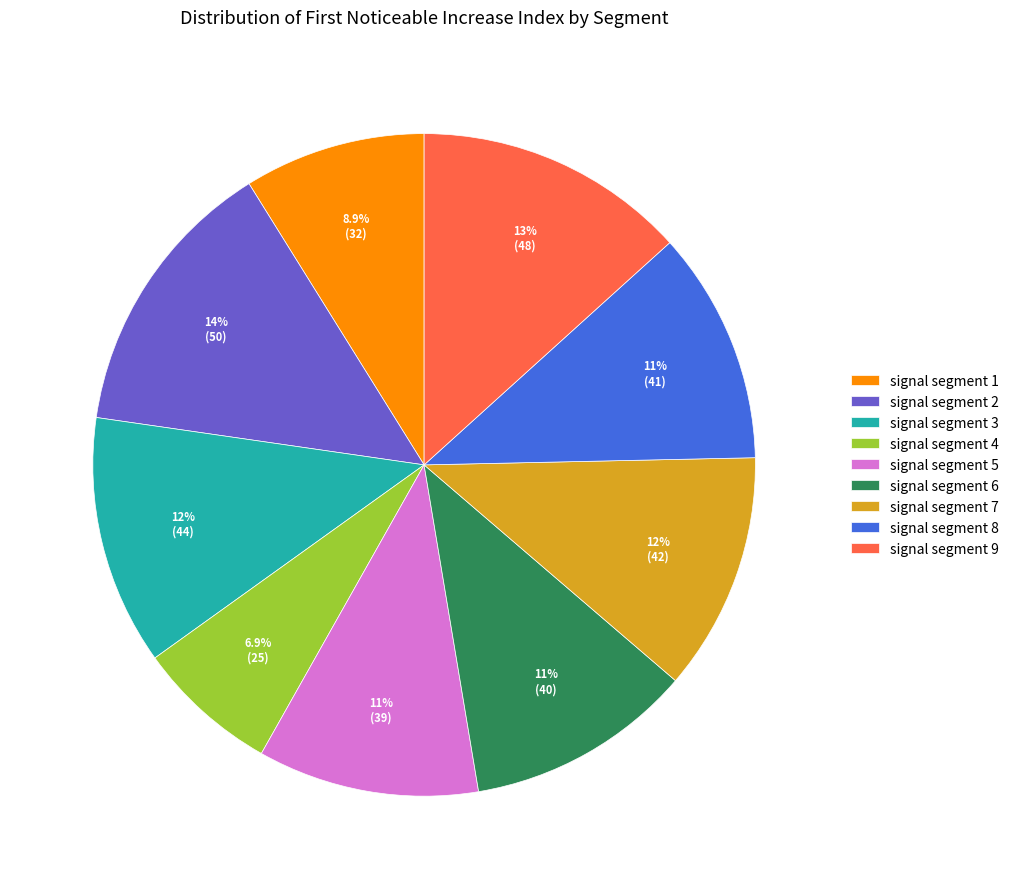

Which slice is the largest?

signal segment 2